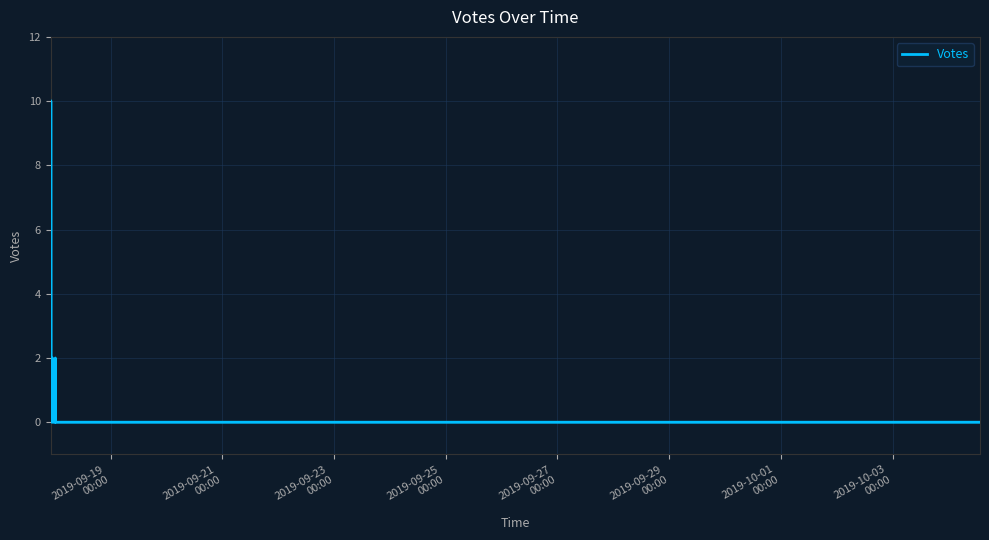

What is the greatest value displayed?

10